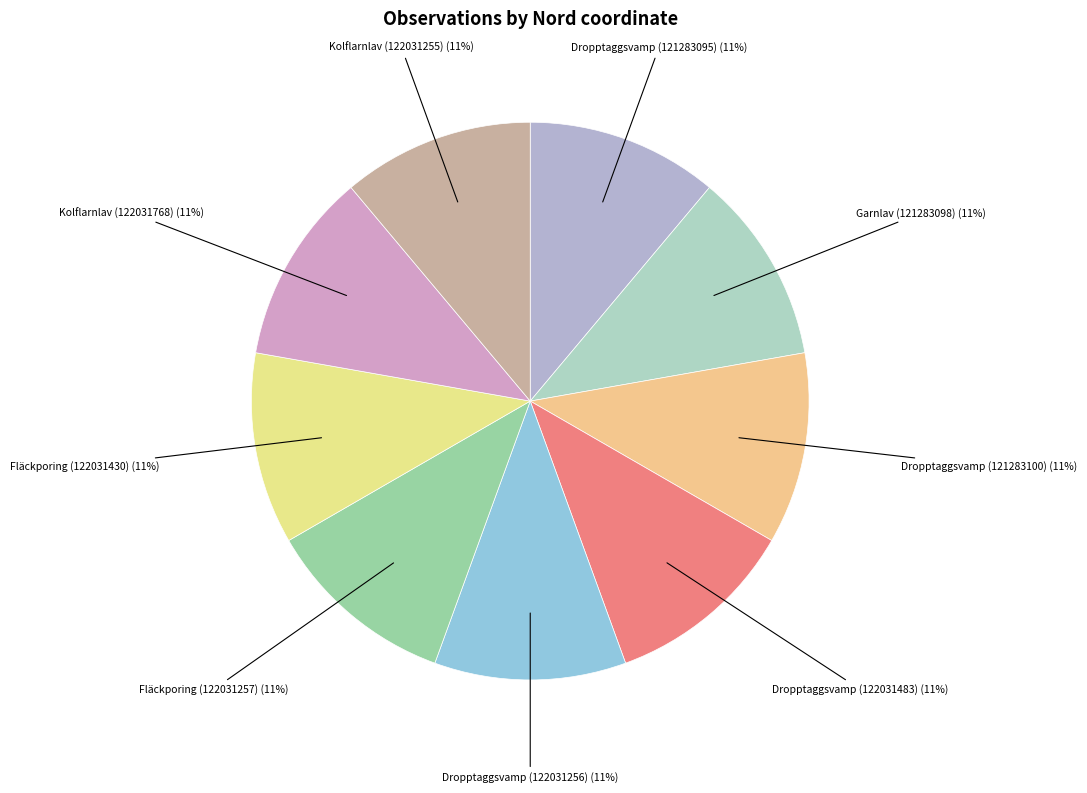

How many segments does this pie chart have?

9